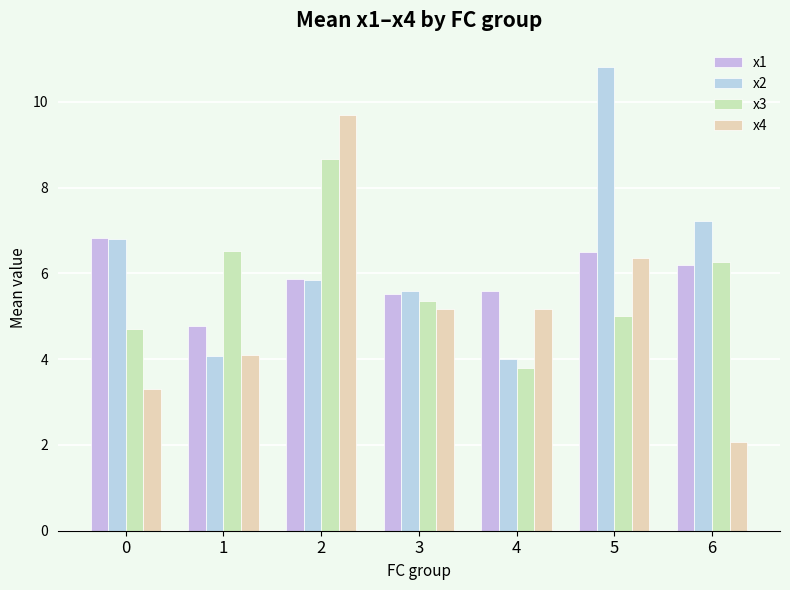

At which label does x3 reach its peak?

2